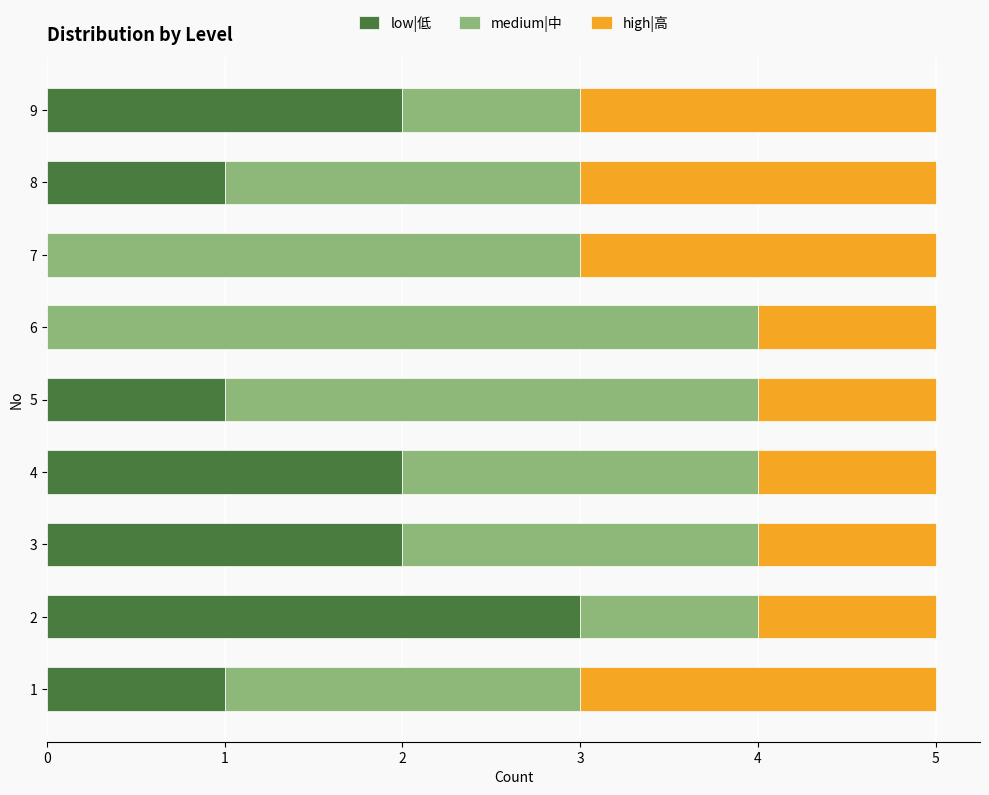

What is the maximum value for low|低?

3